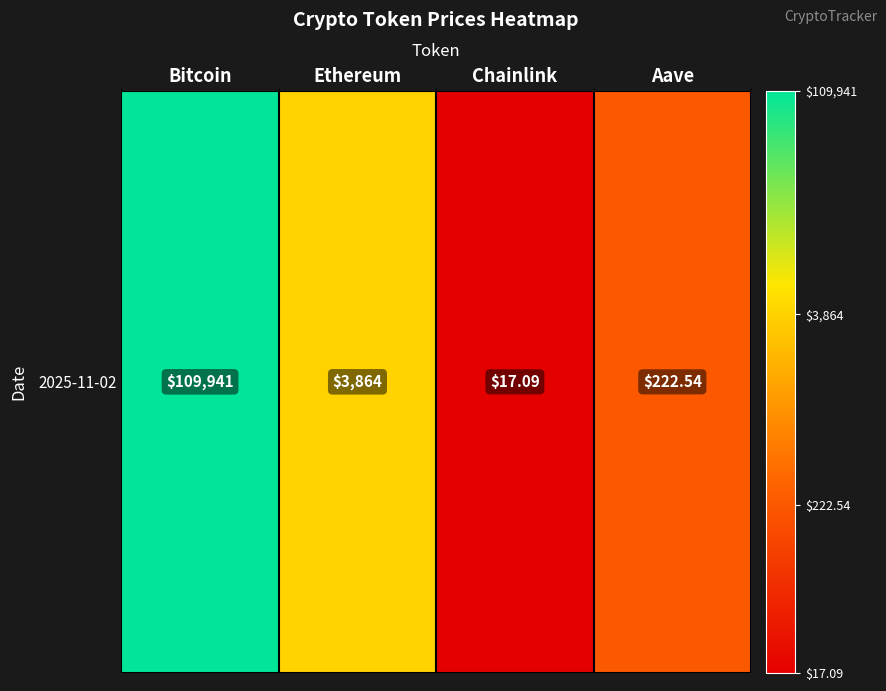

Rank the categories by value from highest to lowest.

Bitcoin, Ethereum, Aave, Chainlink